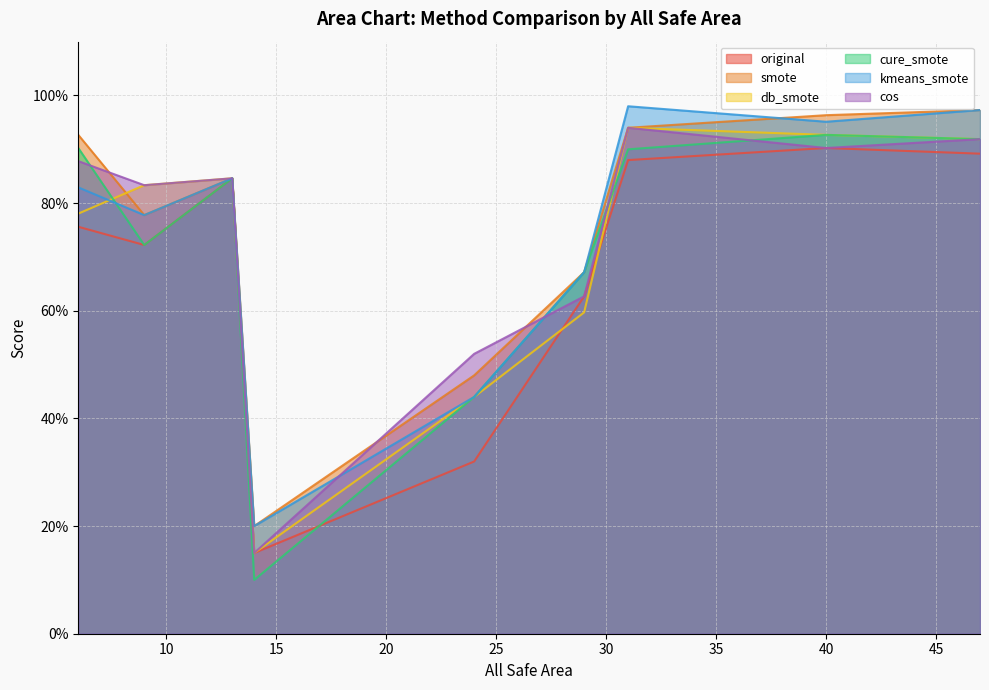

What are all the series names shown in the legend?

original, smote, db_smote, cure_smote, kmeans_smote, cos